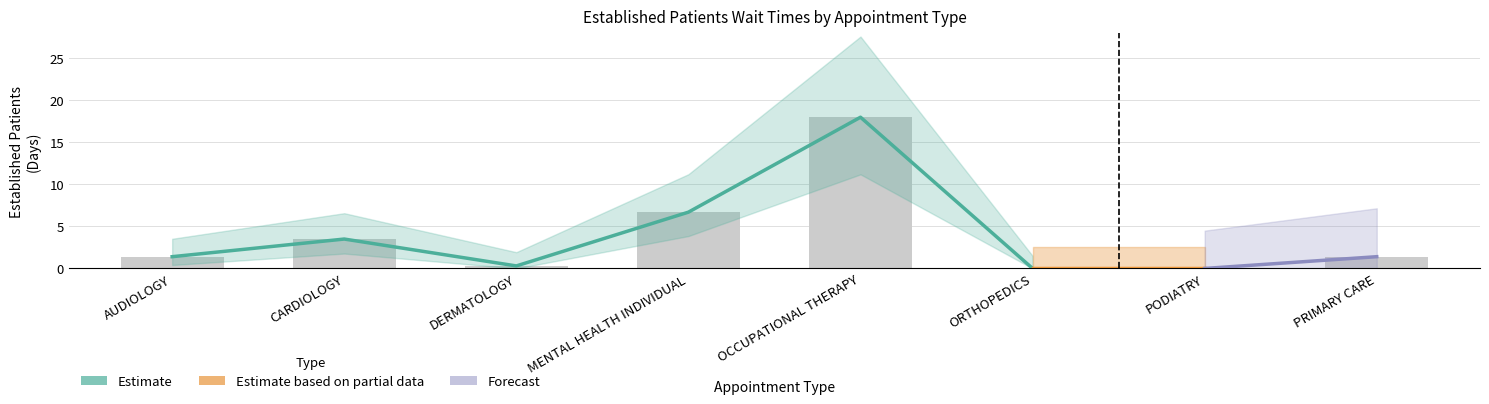

At which label does the data first exceed 1?

AUDIOLOGY